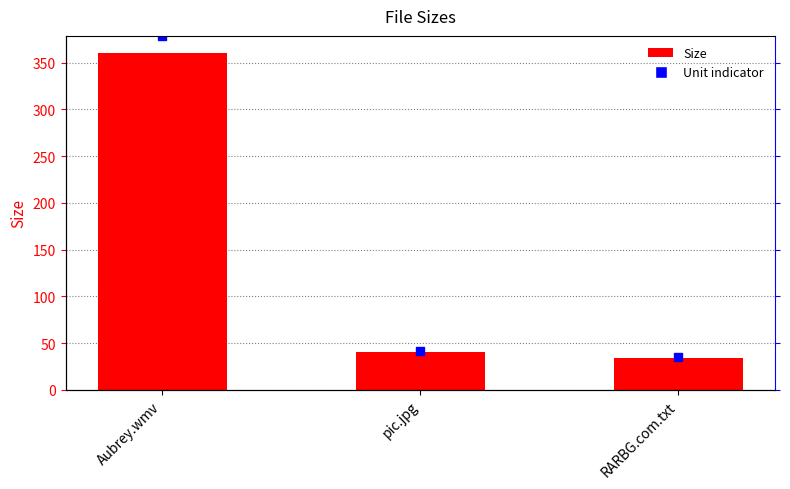

What is the ratio of the value at Aubrey.wmv to the value at pic.jpg?

9.0